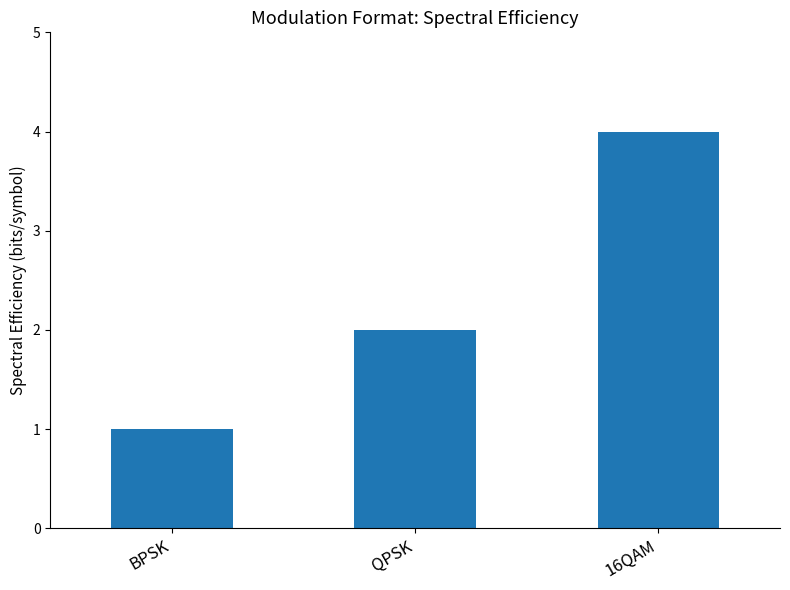

What is the sum of the values at QPSK and 16QAM?

6